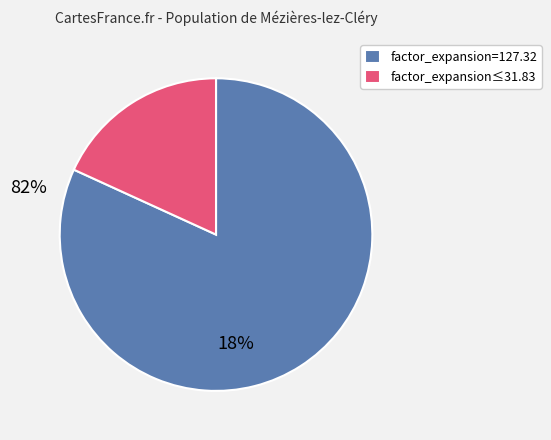

Does factor_expansion=127.32 represent more than half of the total?

Yes